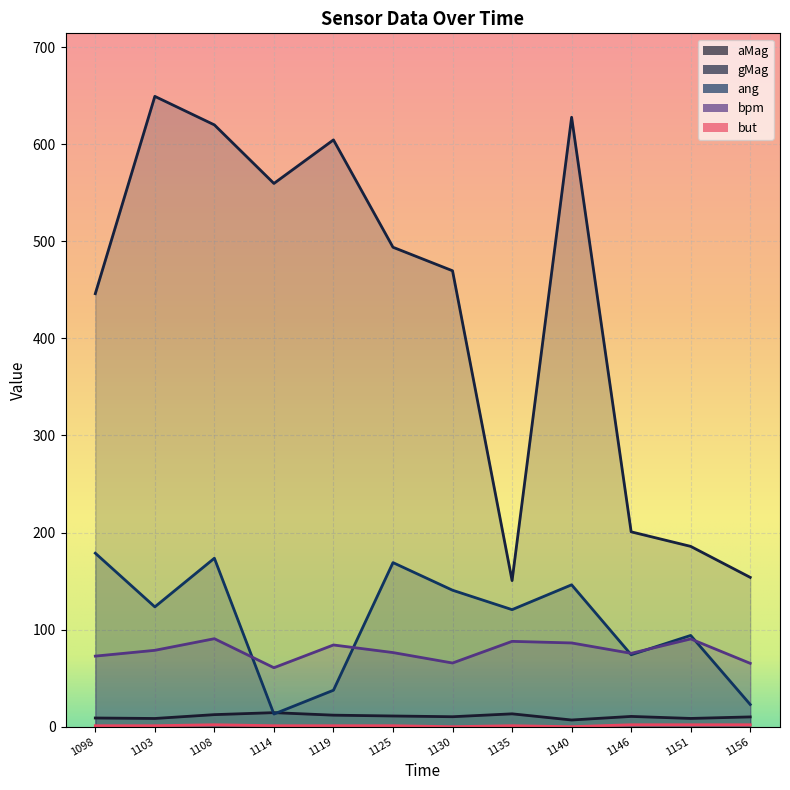

Which series changed the most between 1114 and 1140?

ang